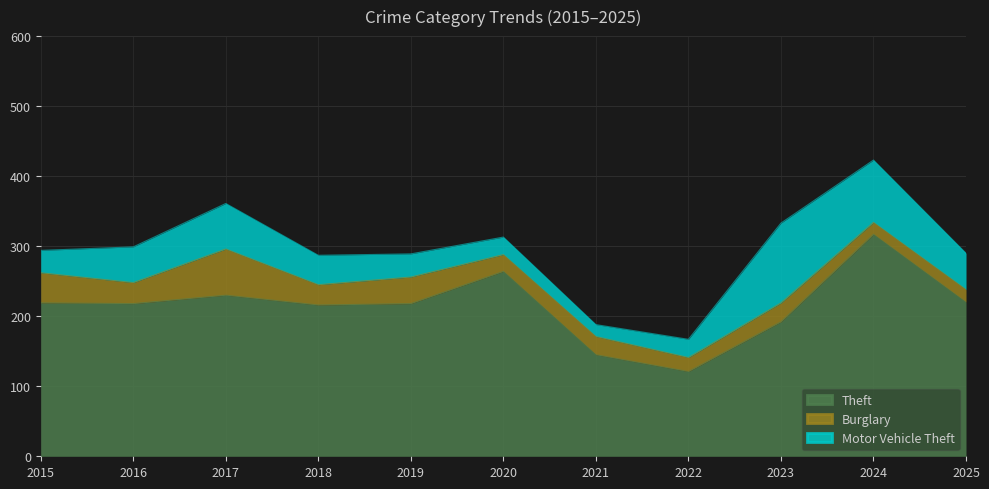

What is the difference between the maximum and minimum values in the Motor Vehicle Theft series?

97